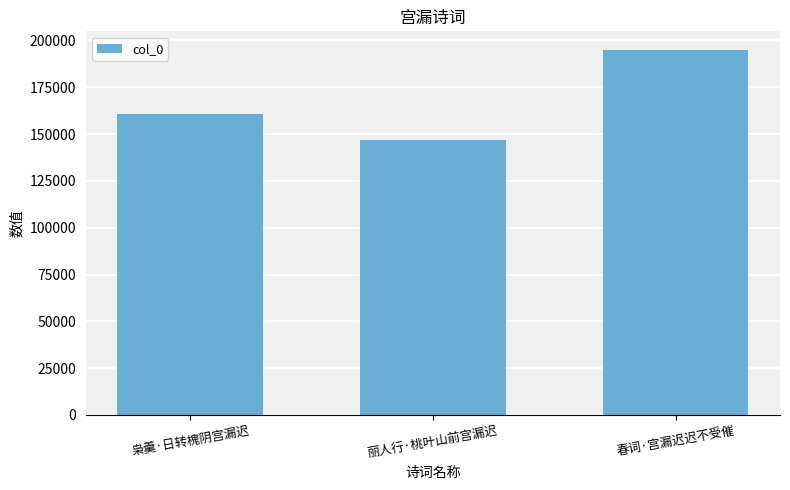

Which label corresponds to the smallest value in the chart?

丽人行·桃叶山前宫漏迟